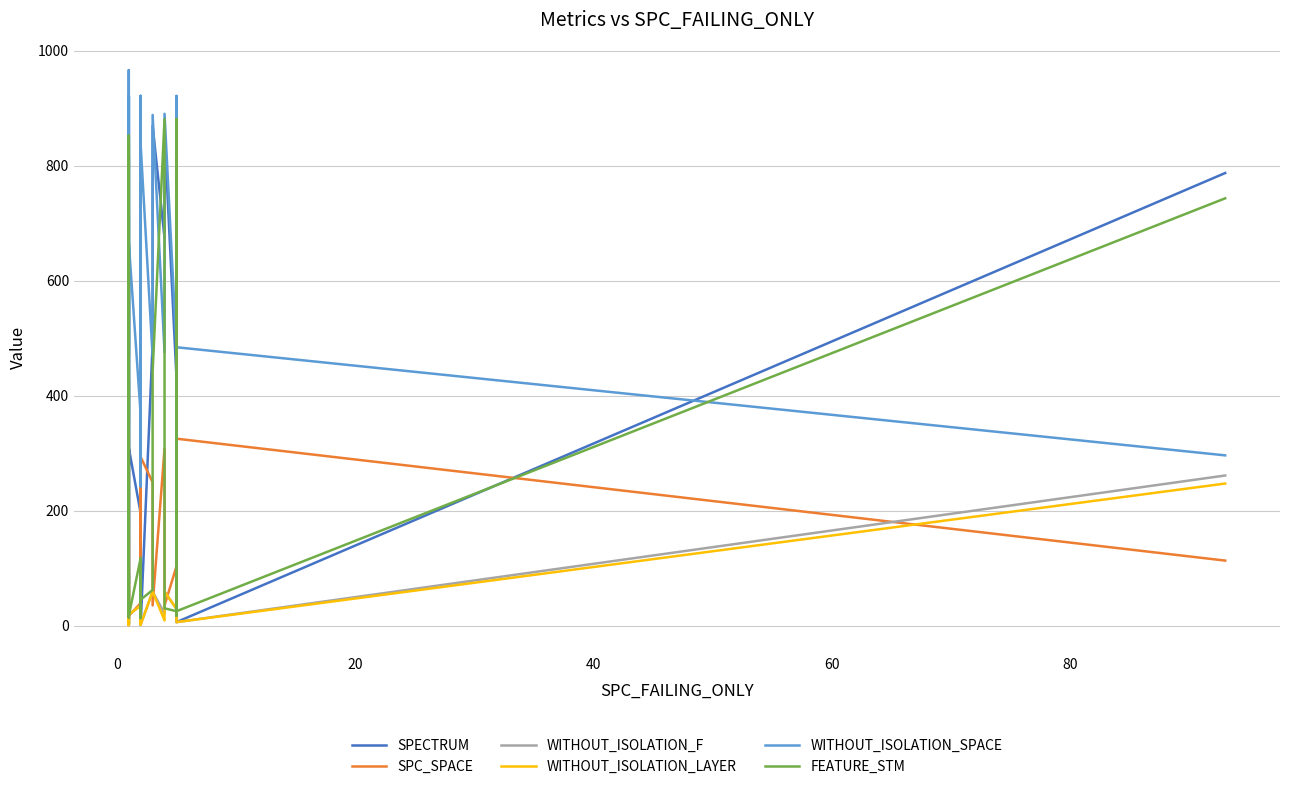

What is the value of the SPC_SPACE point at the 17th from the left?

19